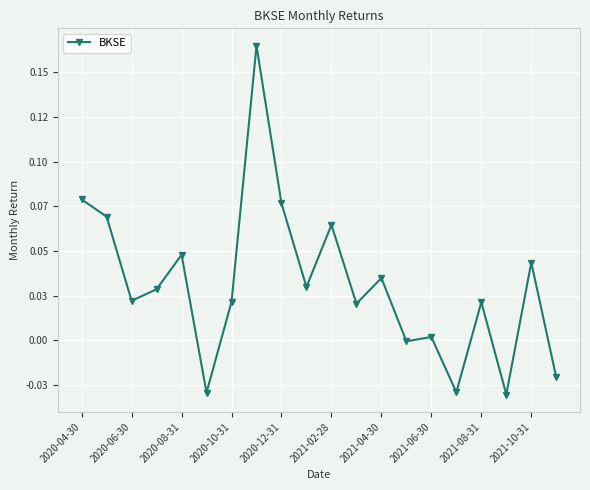

Does the chart have visible grid lines?

Yes